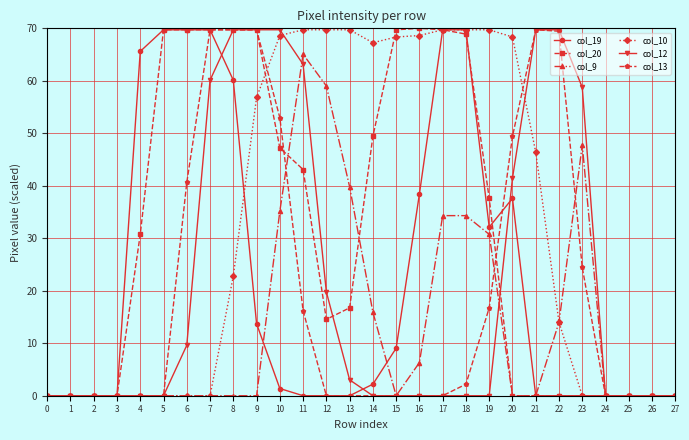

True or false: col_9 has more than 0 points higher than both neighbors.

True